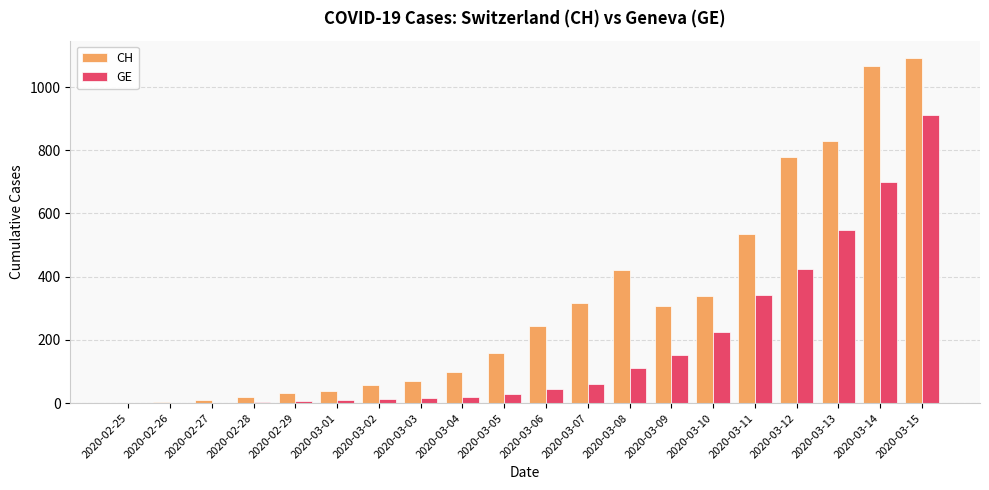

What is the spread (max minus min) of values at 2020-03-03?

55